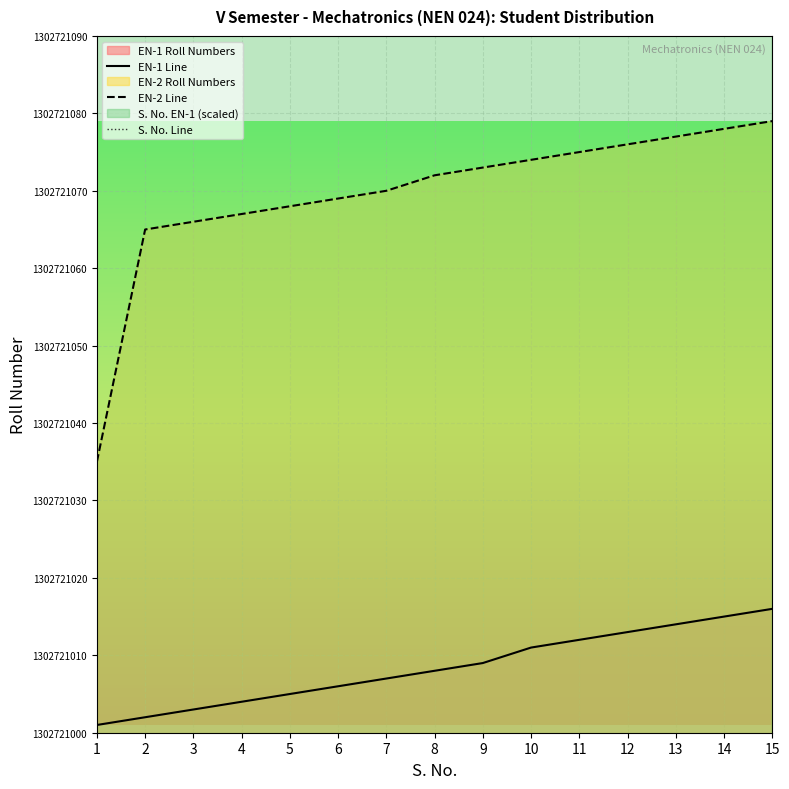

At which label is EN-1 Line closest to 1302721008?

8